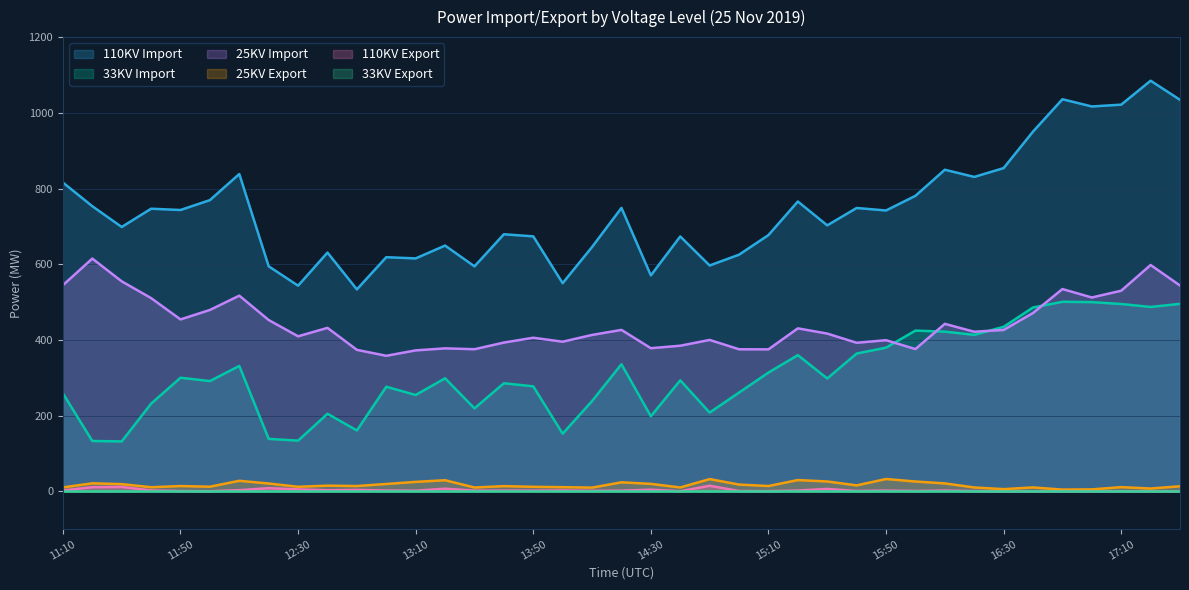

What is the maximum value shown in the chart?

1084.8